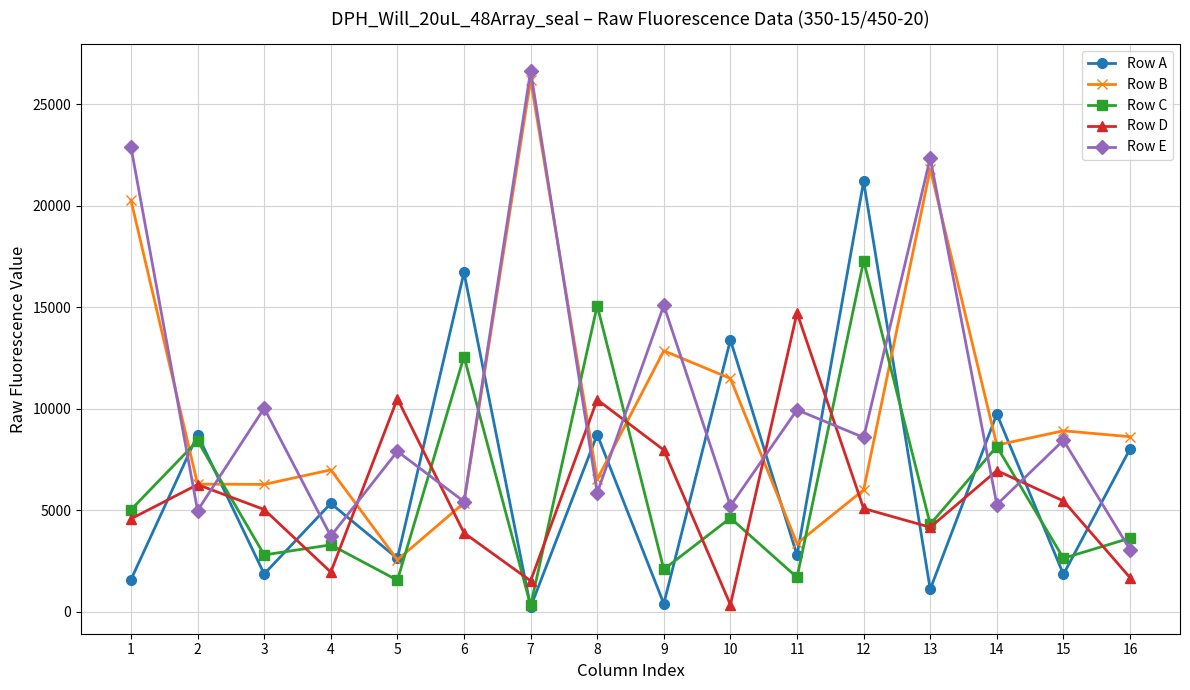

What is the average value of the Row C series?

5847